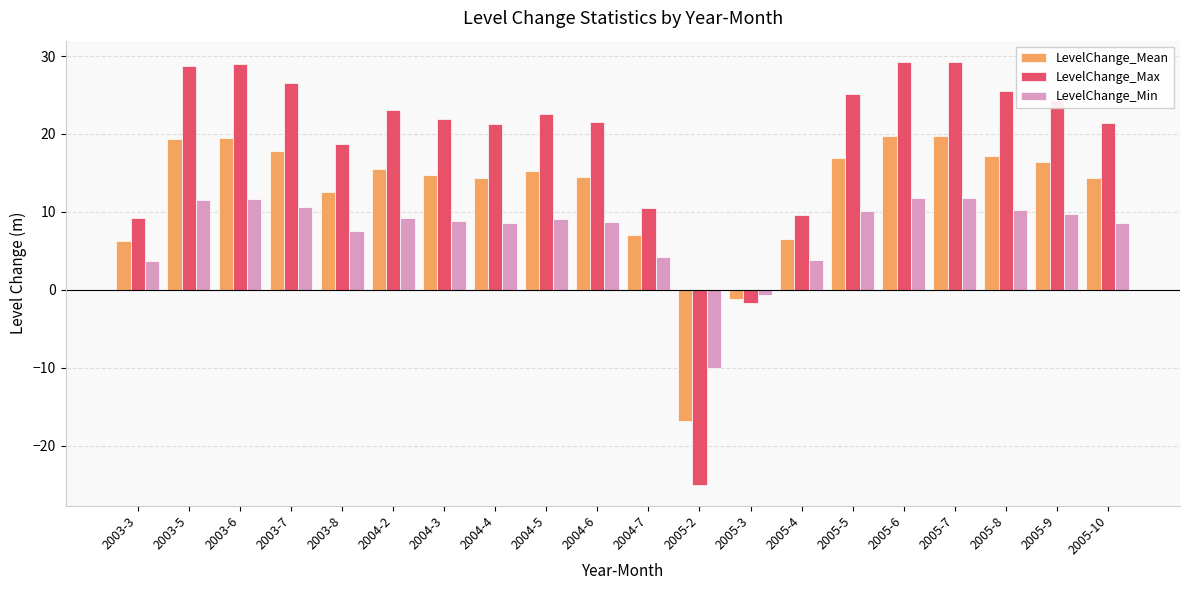

Which series has the widest spread of values?

LevelChange_Max